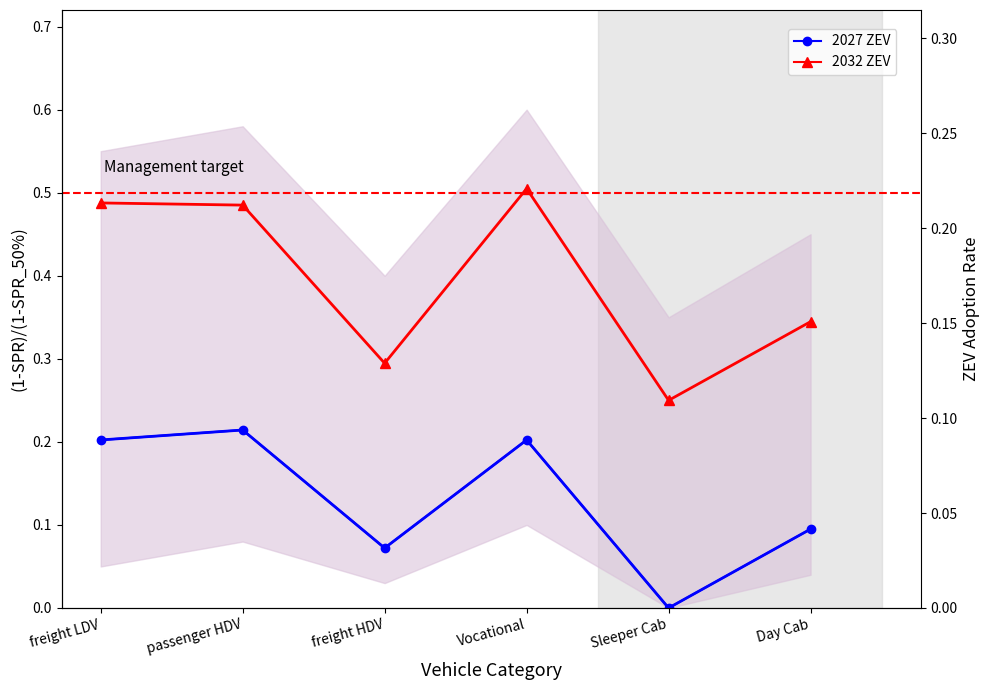

What is the lowest value of the 2032 ZEV series?

0.2